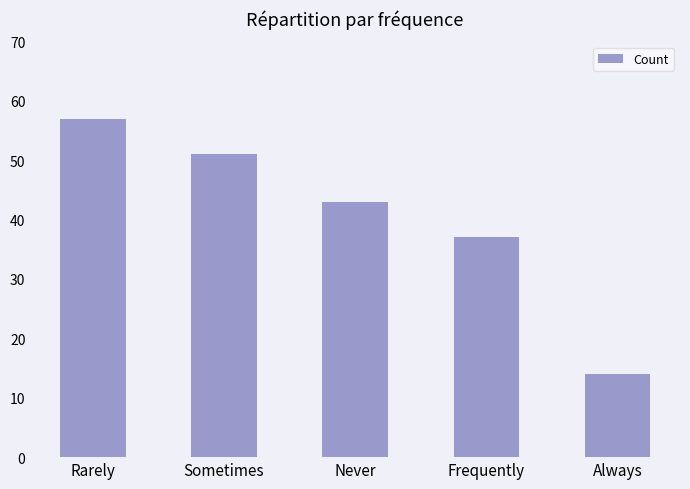

What is the greatest value displayed?

57